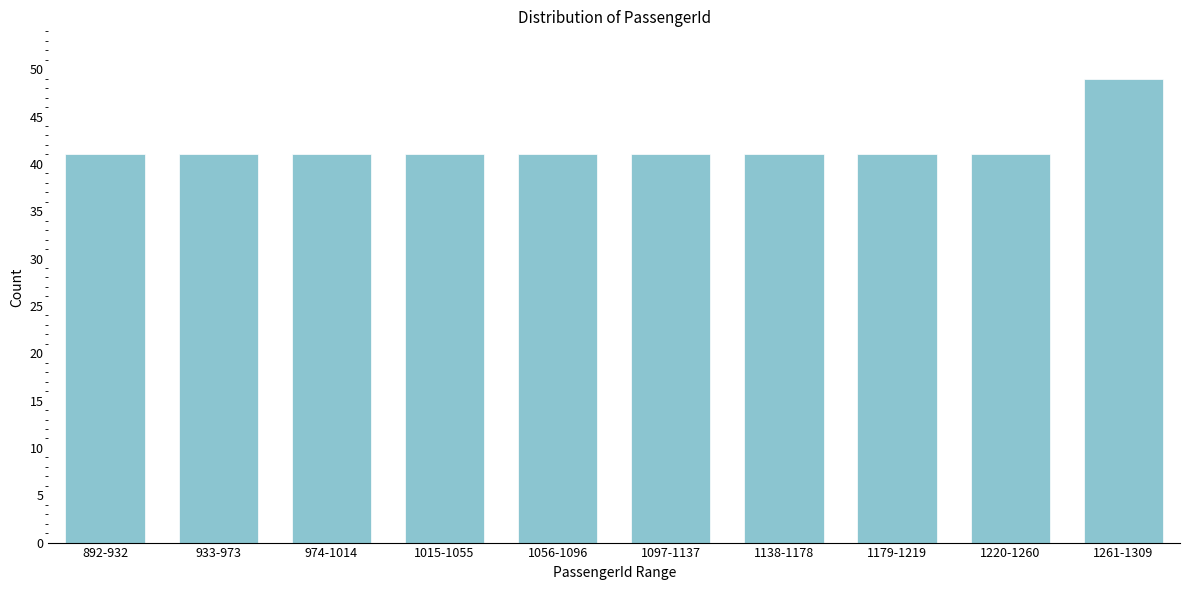

Reading left to right, what are all the values shown in this chart?

41	41	41	41	41	41	41	41	41	49